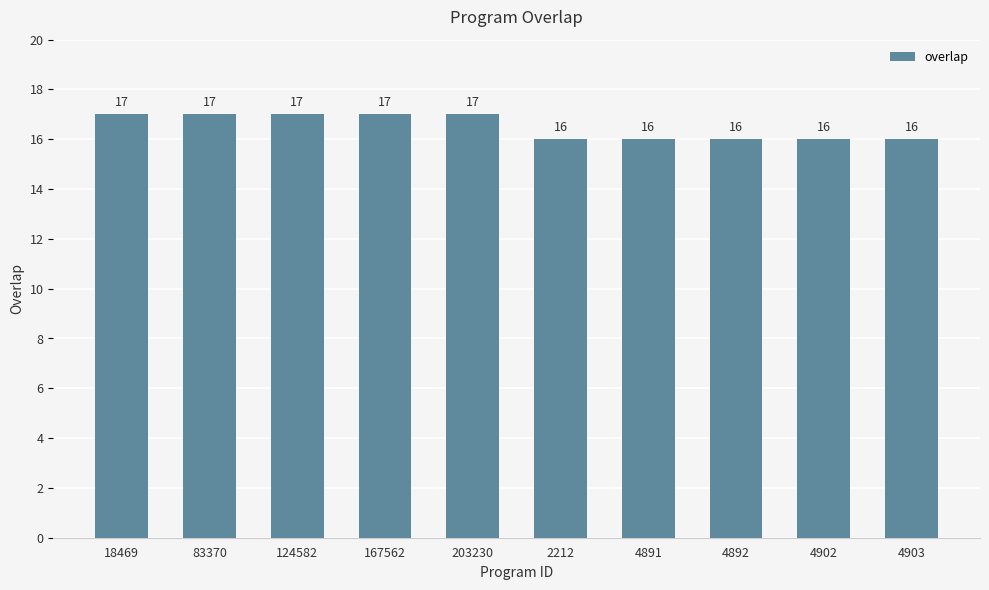

Reading left to right, extract all data points from this chart.

17	17	17	17	17	16	16	16	16	16